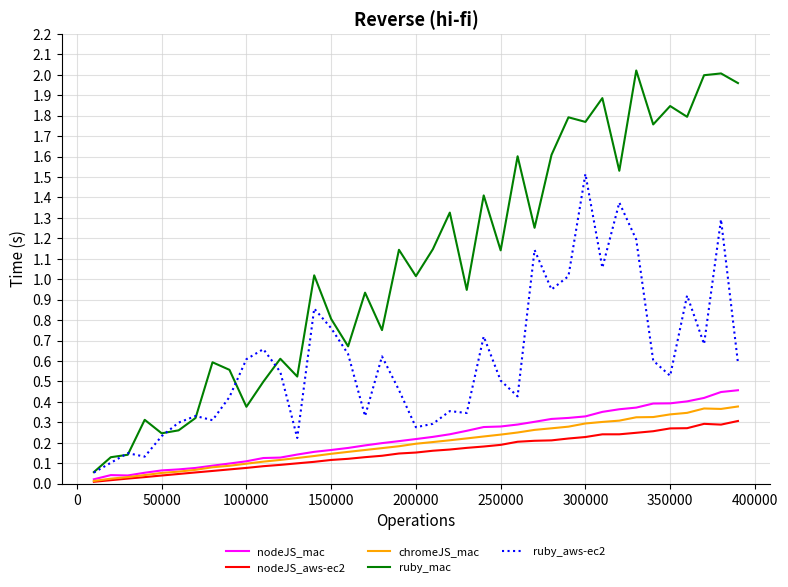

What are all the series names shown in the legend?

nodeJS_mac, nodeJS_aws-ec2, chromeJS_mac, ruby_mac, ruby_aws-ec2